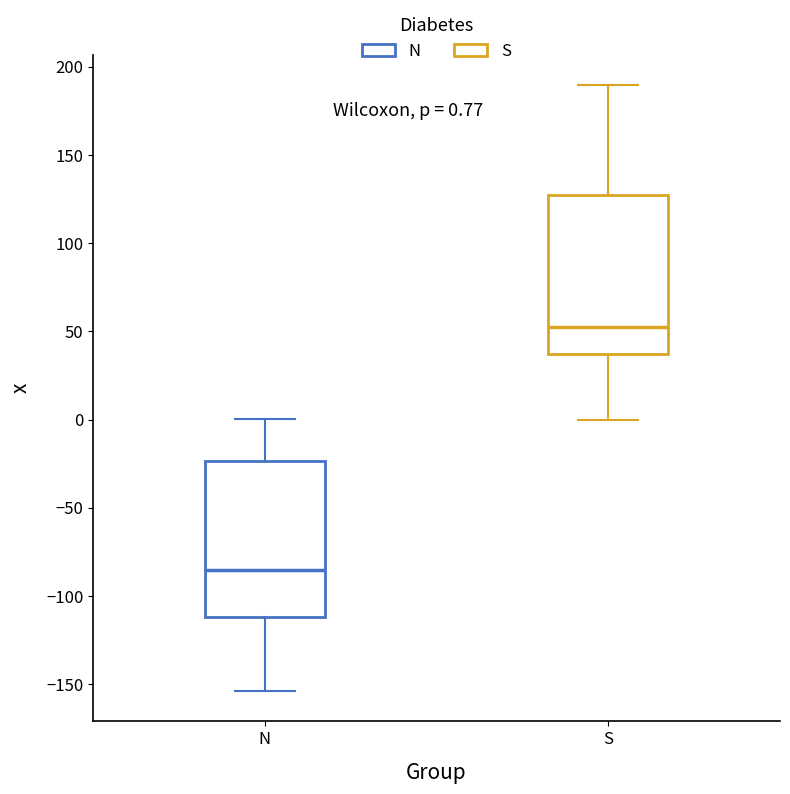

Which box has the lowest median line?

N